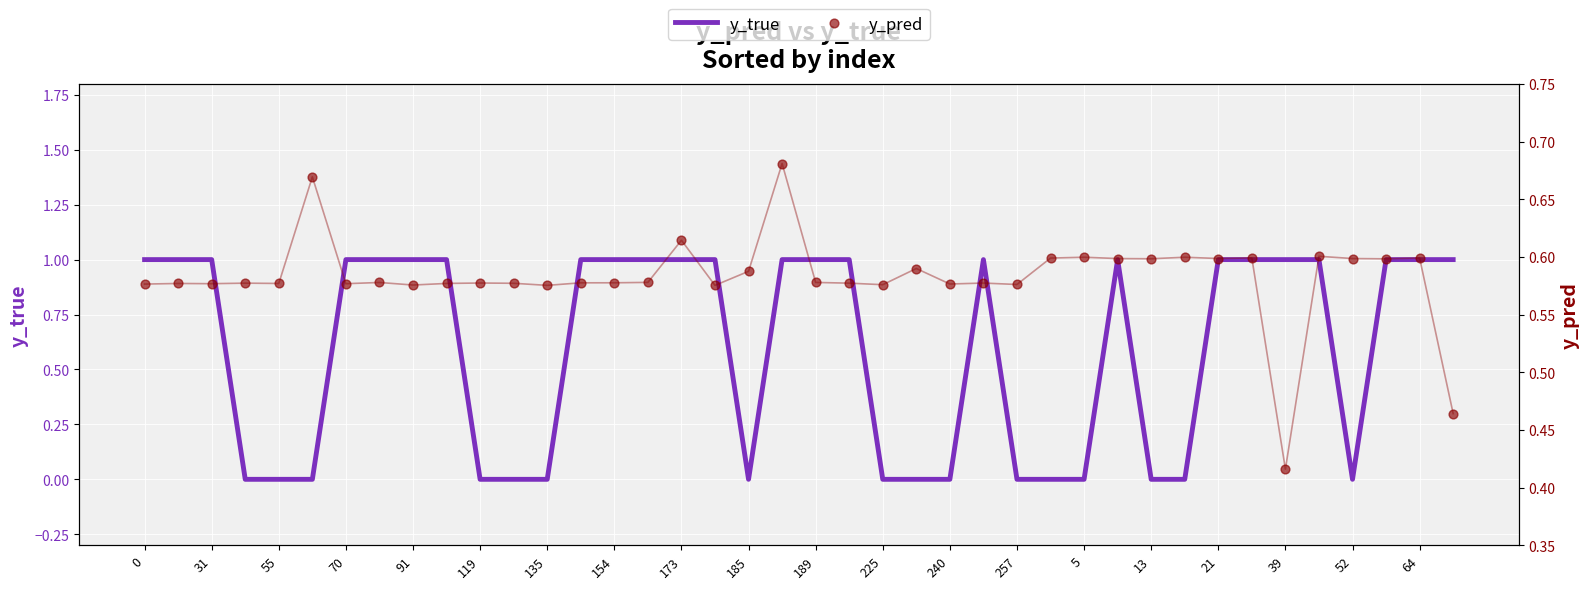

What is the total value across all series at 31?

1.6